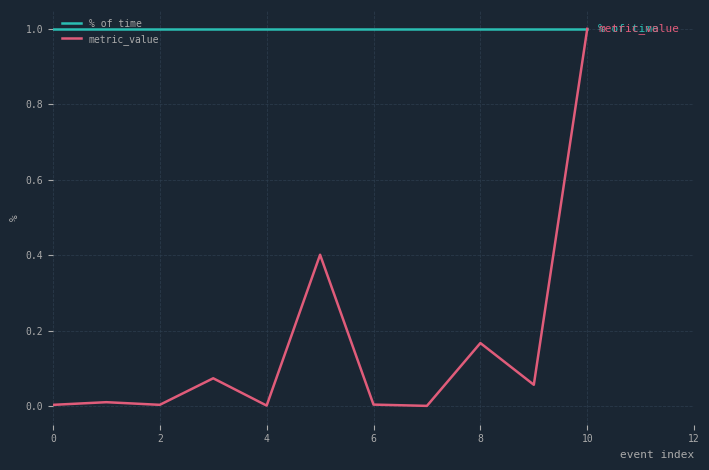

What is the highest value of the metric_value series?

1.0